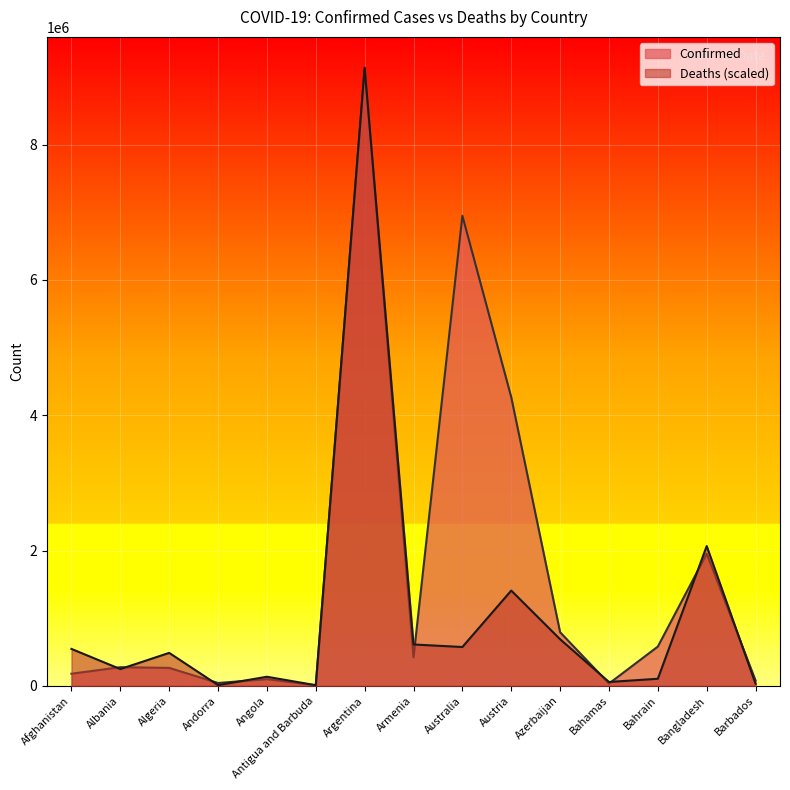

Where do Confirmed and Deaths first cross each other?

Afghanistan and Albania